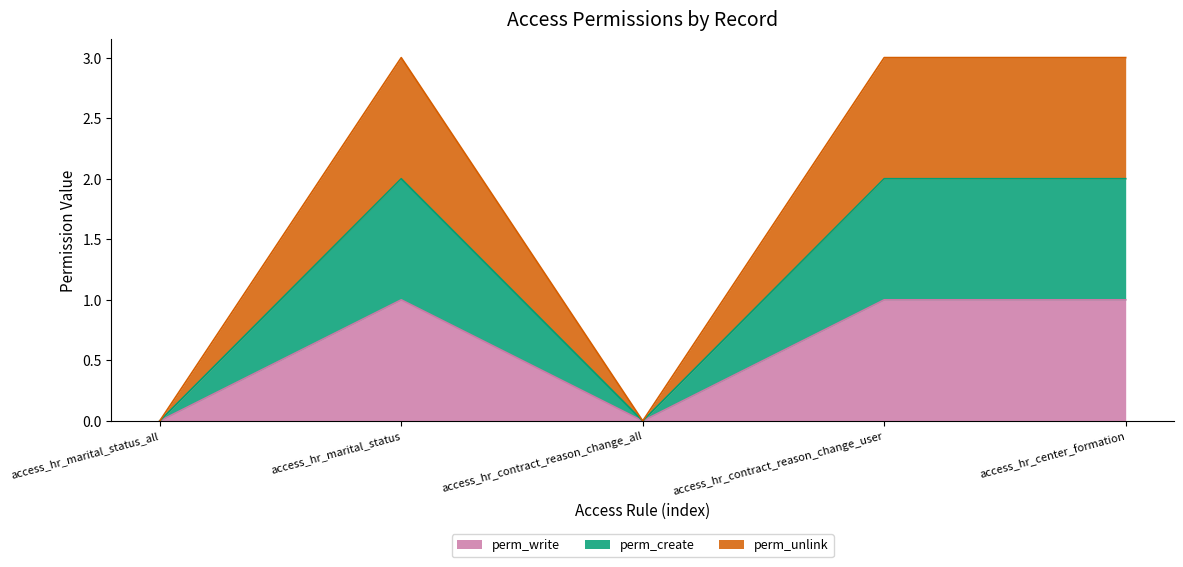

True or false: perm_unlink and perm_write intersect in this chart.

False